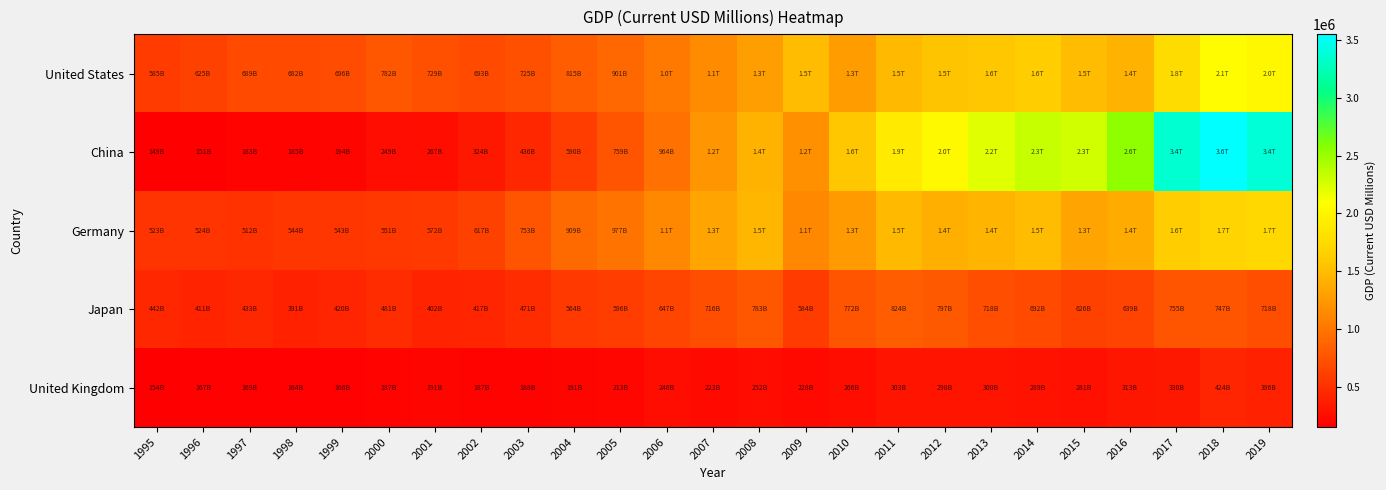

How many series are shown in this chart?

5